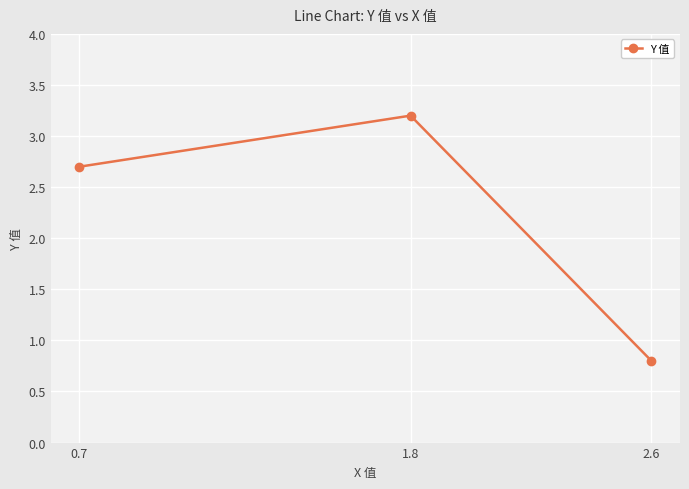

Where does the data first go above 2?

0.7